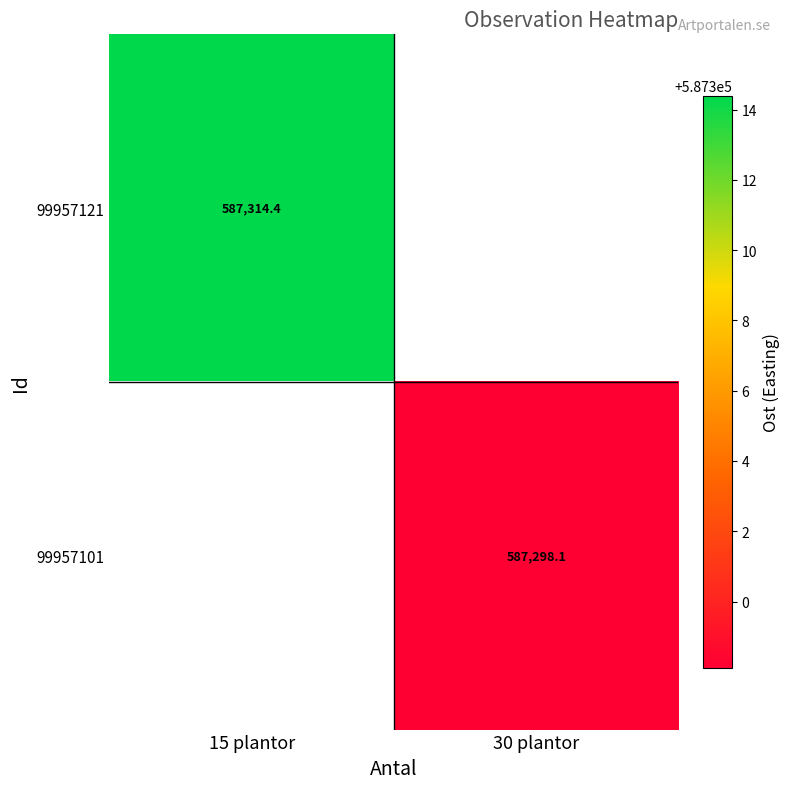

Is it true that 99957121 equals 185838.2 at 15 plantor?

False